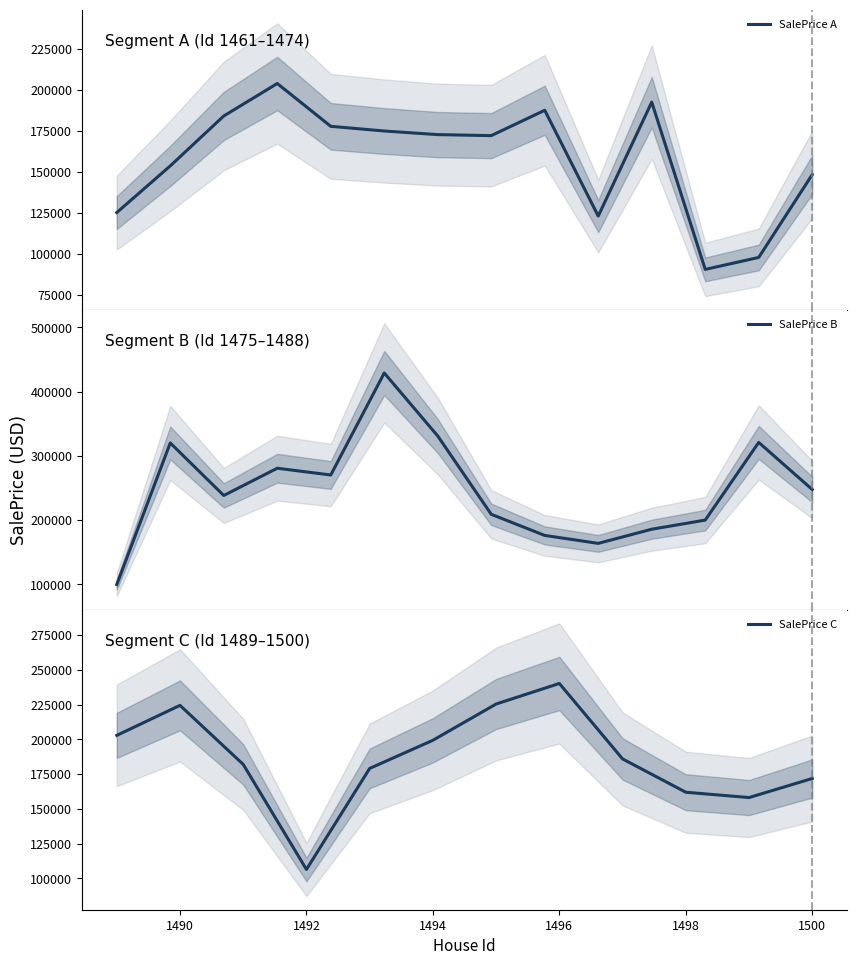

What is the difference between the maximum and second lowest values?

331350.7